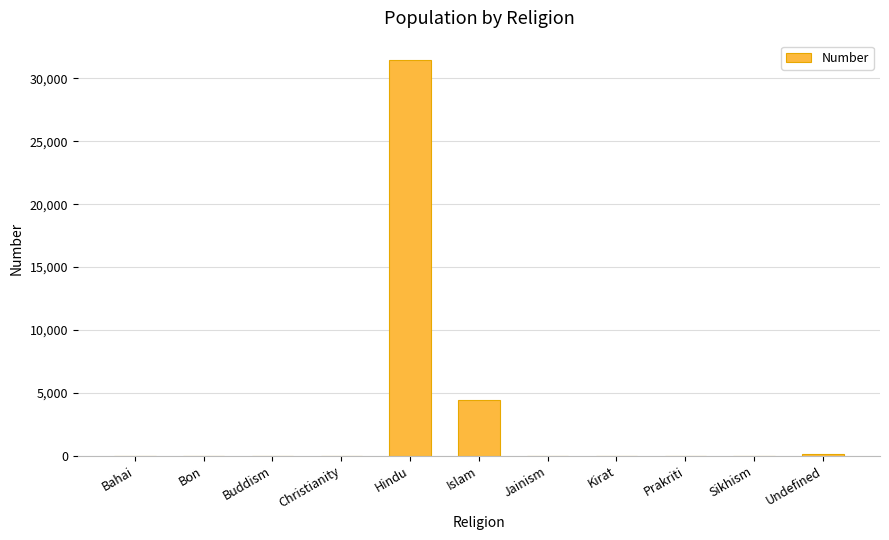

How many categories are shown in the chart?

11